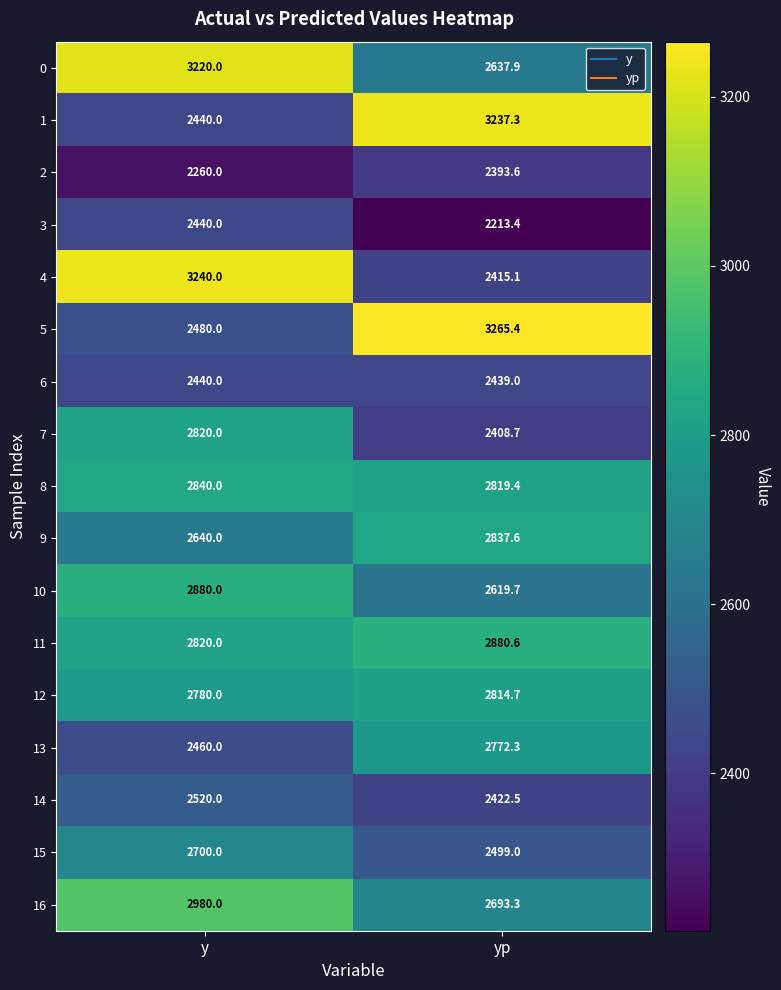

Is it true that 12 equals 4041.0 at y?

False